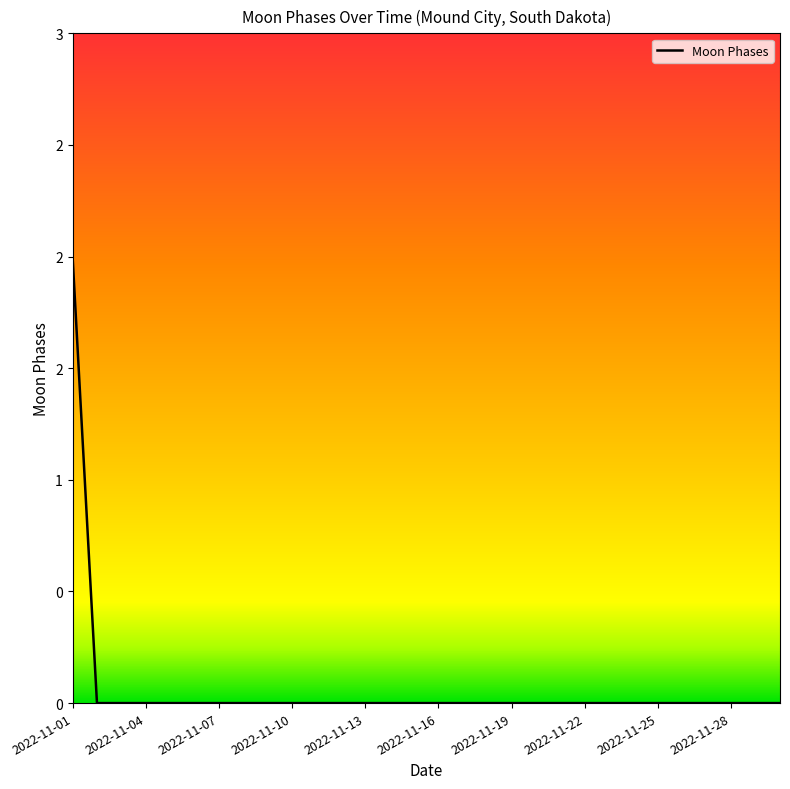

List the labels in order of value, largest first.

2022-11-01, 2022-11-02, 2022-11-03, 2022-11-04, 2022-11-05, 2022-11-06, 2022-11-07, 2022-11-08, 2022-11-09, 2022-11-10, 2022-11-11, 2022-11-12, 2022-11-13, 2022-11-14, 2022-11-15, 2022-11-16, 2022-11-17, 2022-11-18, 2022-11-19, 2022-11-20, 2022-11-21, 2022-11-22, 2022-11-23, 2022-11-24, 2022-11-25, 2022-11-26, 2022-11-27, 2022-11-28, 2022-11-29, 2022-11-30